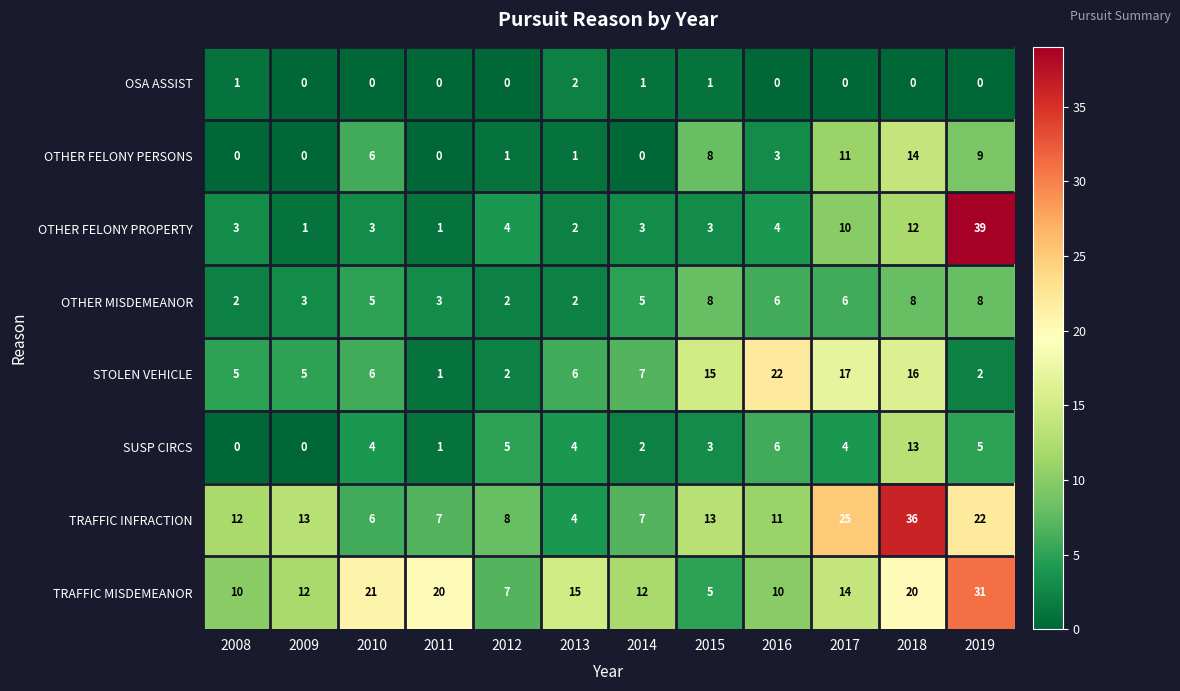

At which category is the sum across all series the highest?

2018